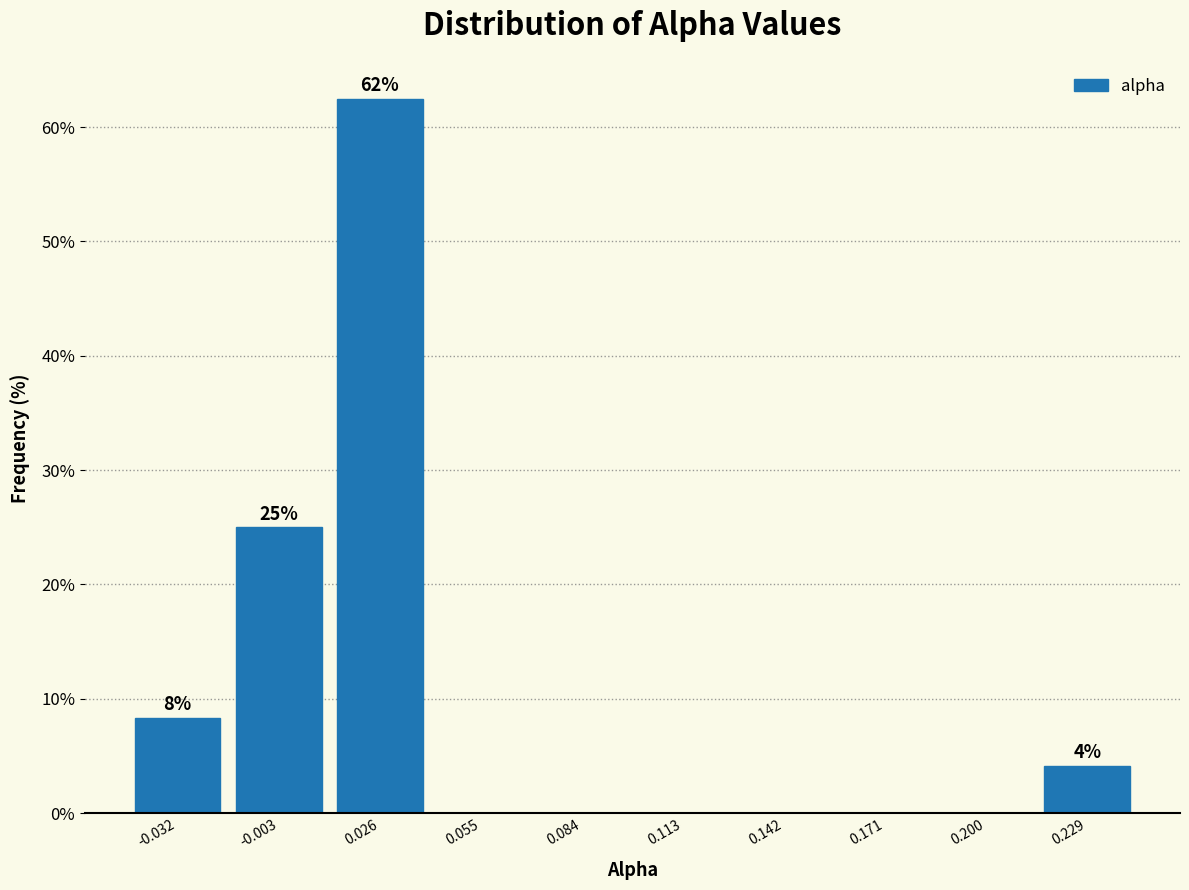

Which range on the x-axis has the tallest bar?

0.010 to 0.040